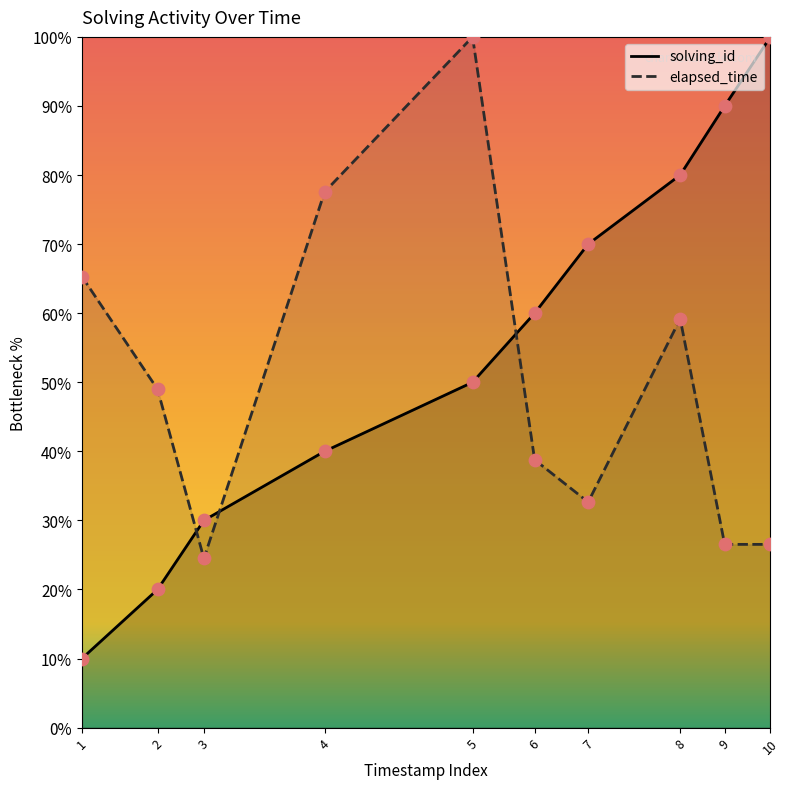

Which series has the widest spread of Y values?

solving_id